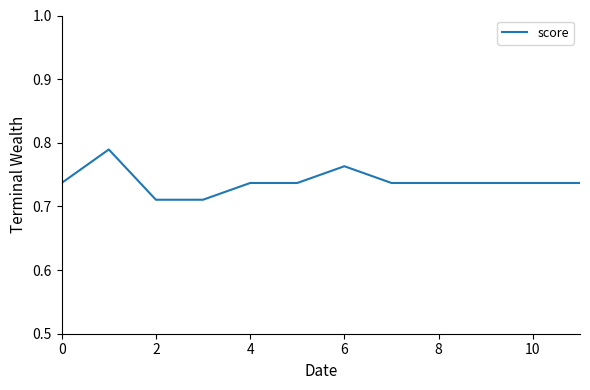

The chart shows a value of 0.4 at 6. True or false?

False